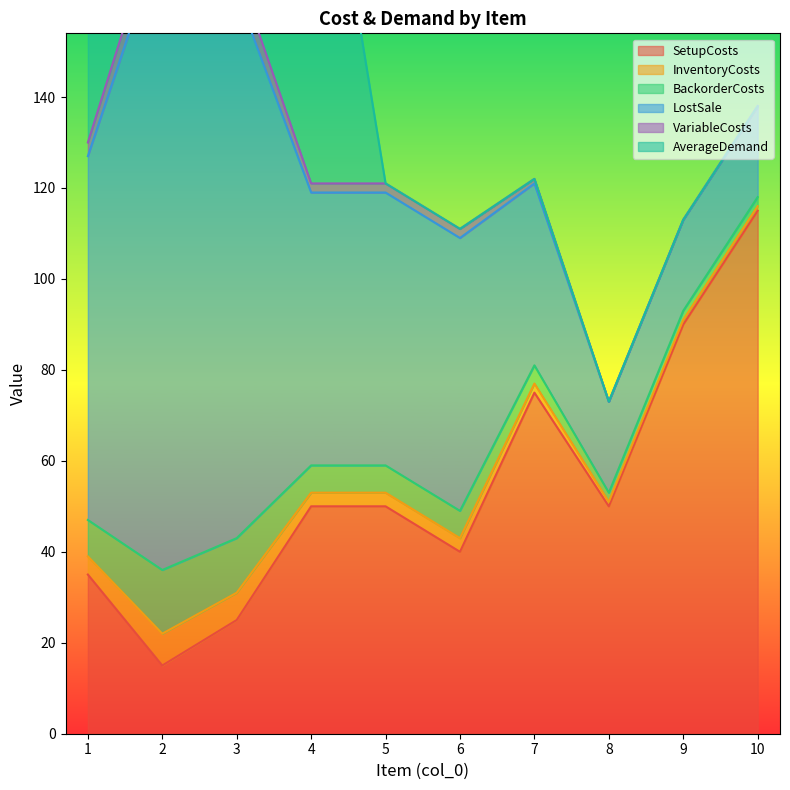

How many interior local peaks does the BackorderCosts series have?

1